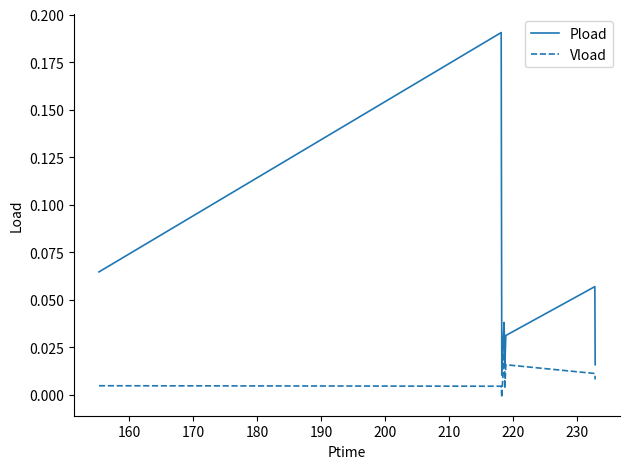

List the series in order of their overall mean, lowest first.

Vload, Pload